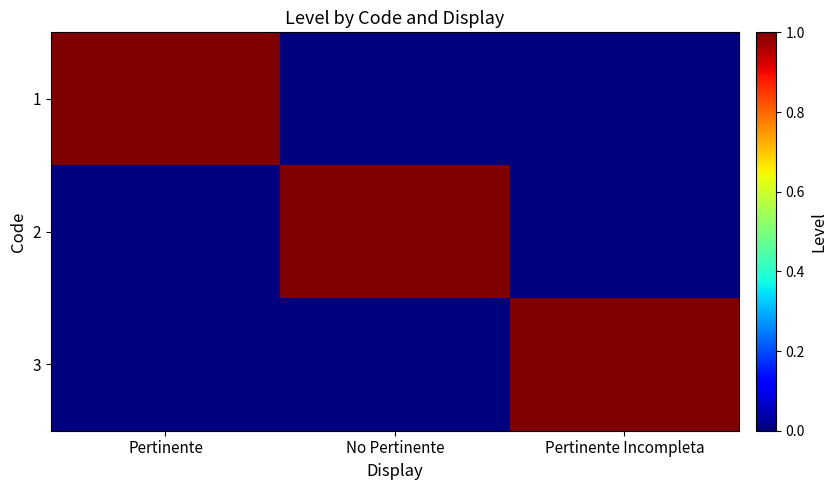

How many categories are shown in the chart?

3